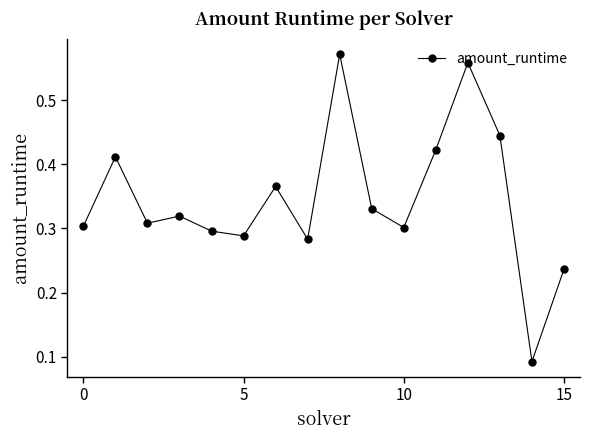

What is the sum of all values?

5.5